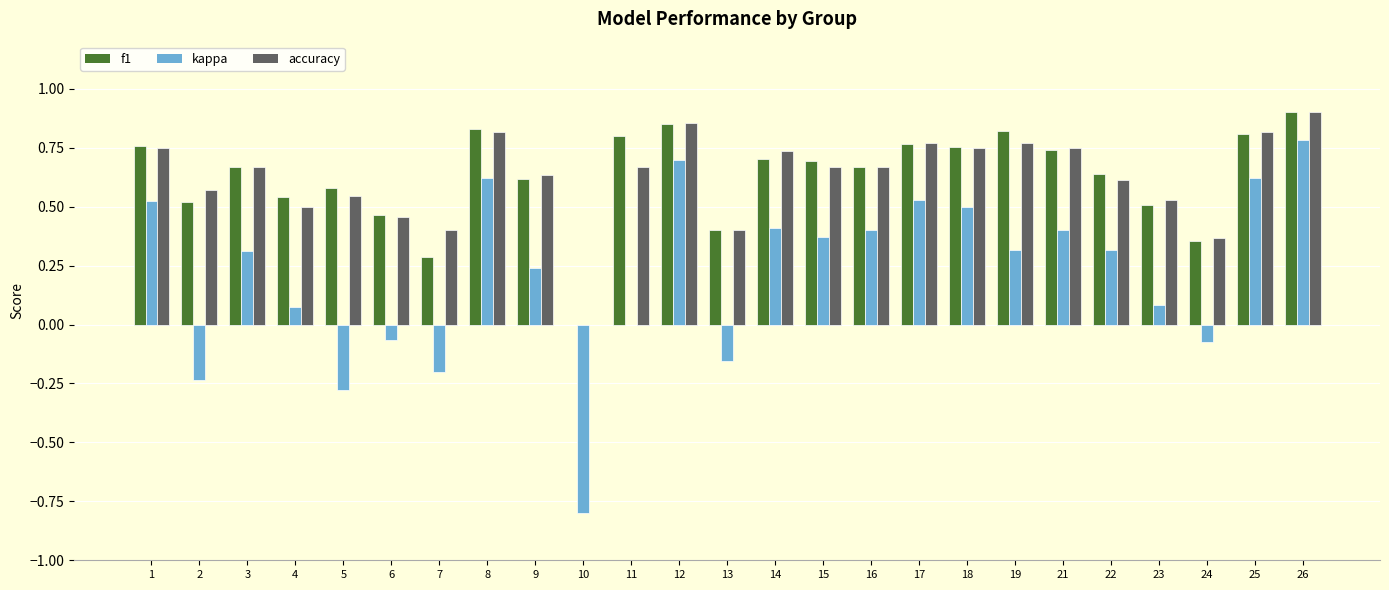

Where is accuracy nearest to the value 0?

10